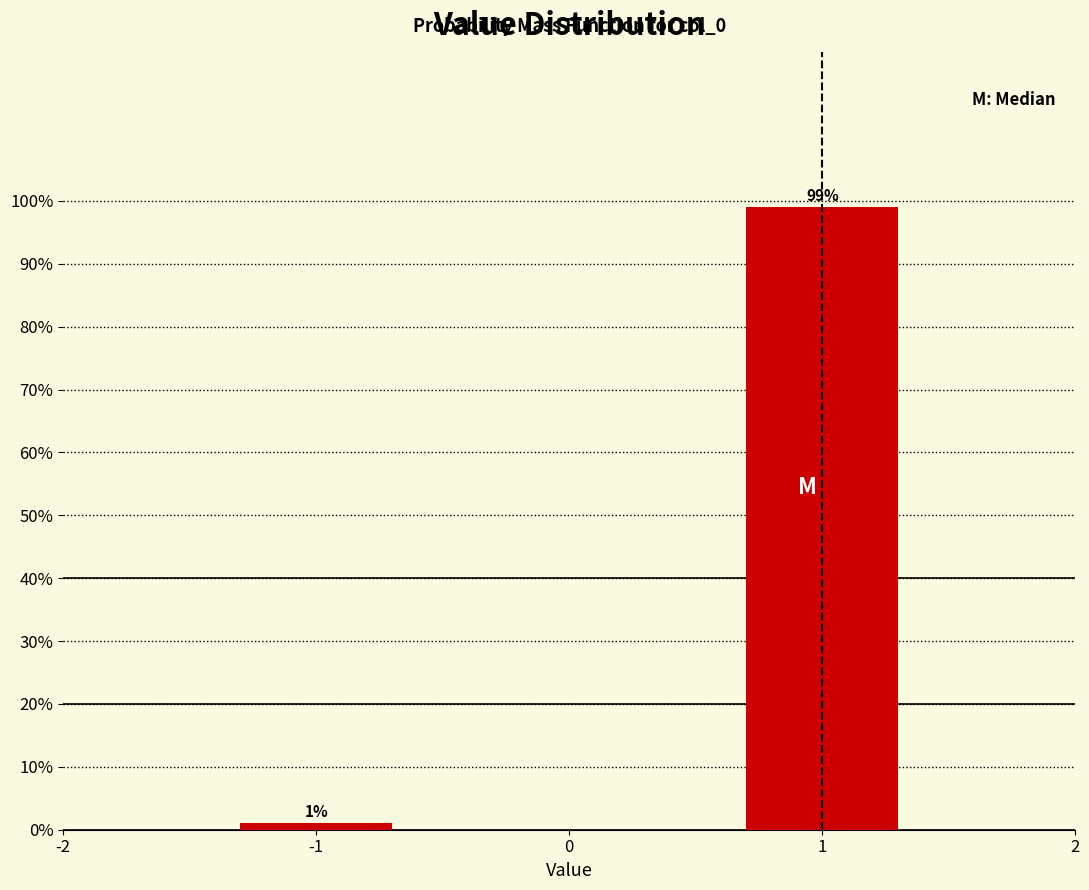

Reading left to right, what are all the values shown in this chart?

1	99